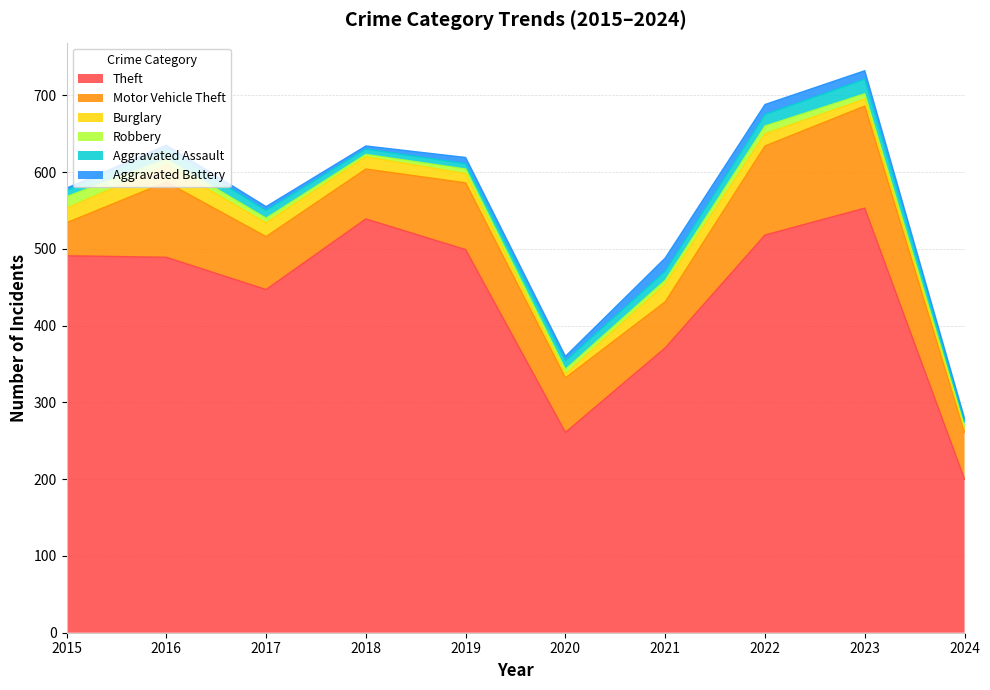

What is the difference between the Aggravated Assault values at 2019 and 2022?

8